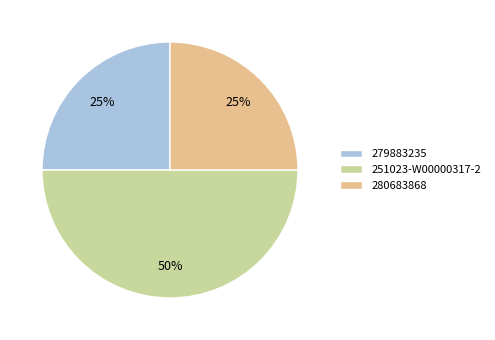

Is the sum of 279883235 and 251023-W00000317-2 greater than half?

Yes